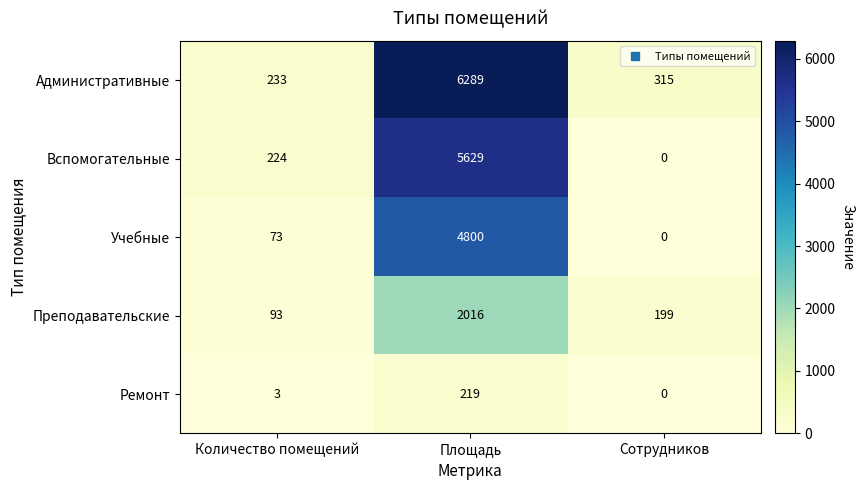

At which label is Учебные closest to 2400?

Количество помещений